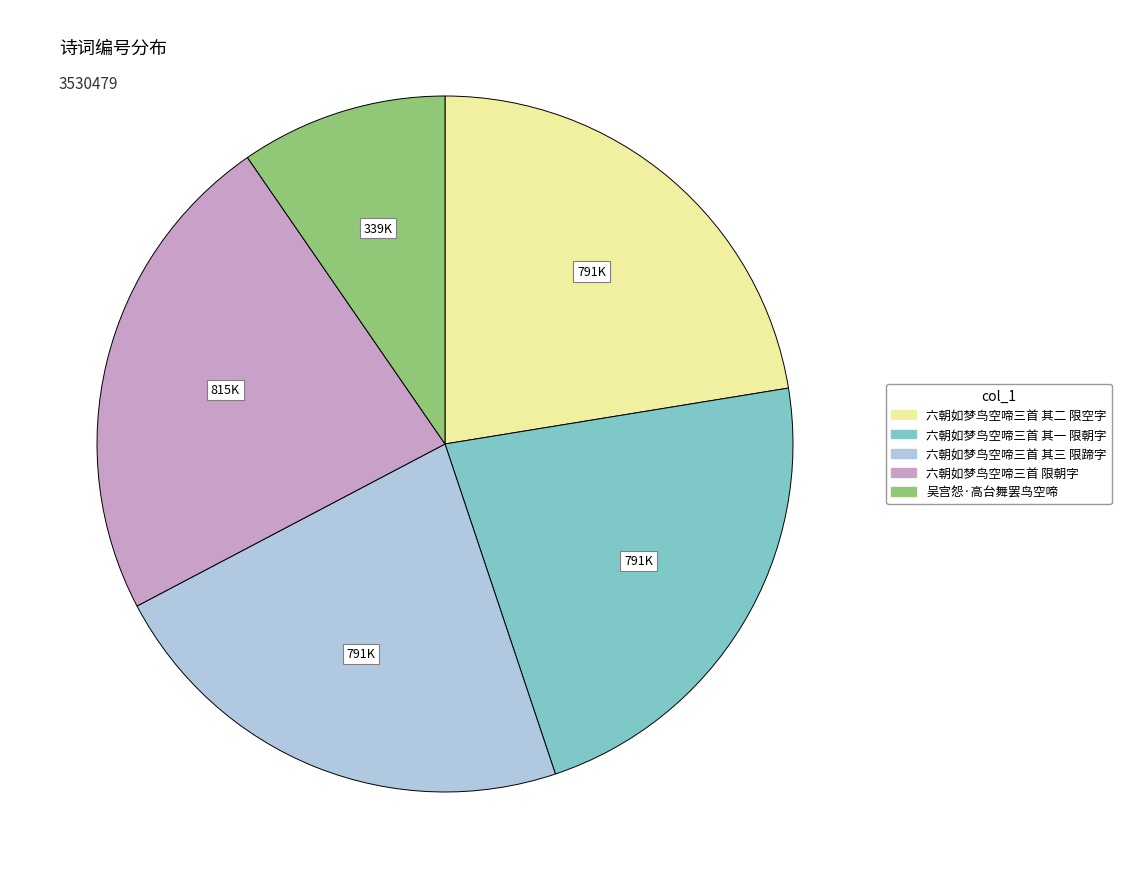

Combined, do 六朝如梦鸟空啼三首 限朝字 and 六朝如梦鸟空啼三首 其一 限朝字 account for over 50%?

No